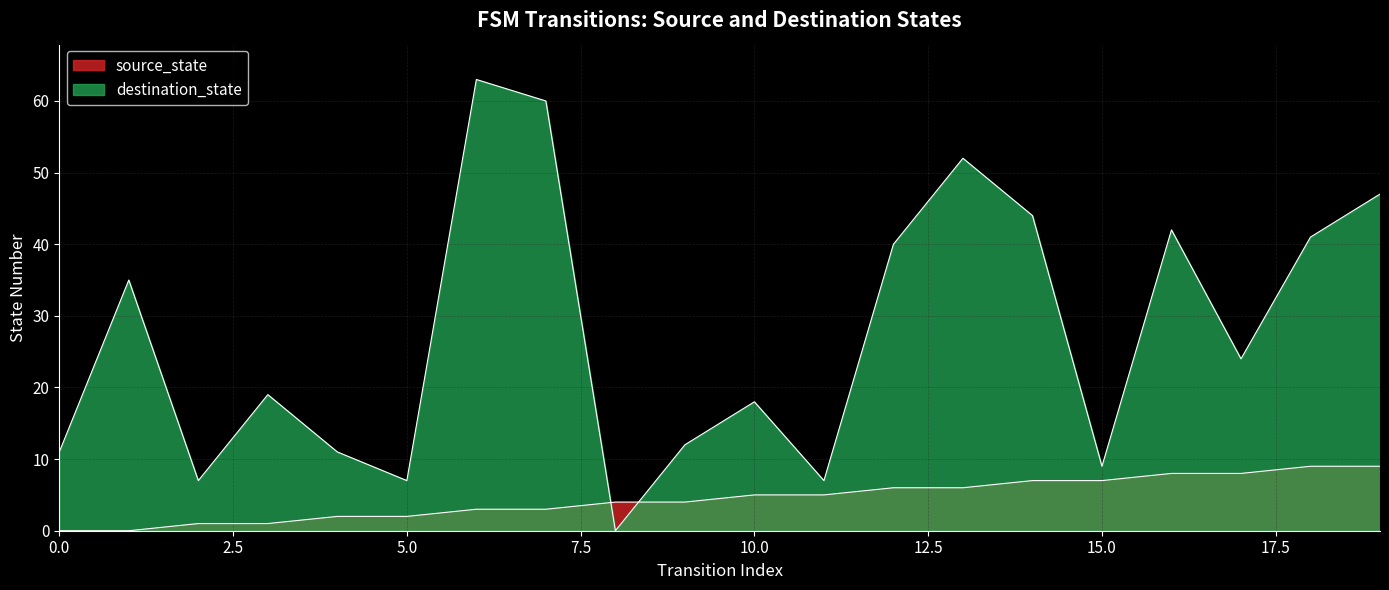

What is the difference between the second highest and minimum values in the destination_state series?

60